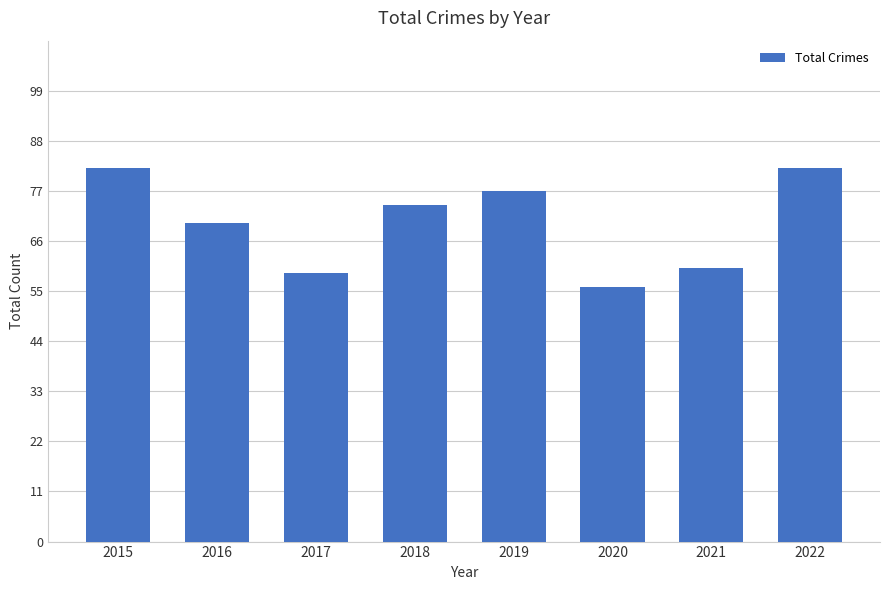

The chart shows a value of 79 at 2017. True or false?

False